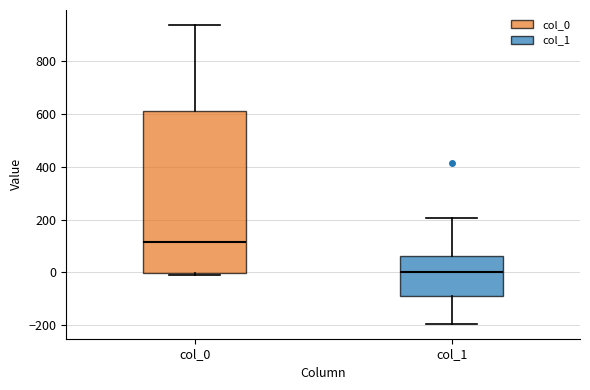

Which box's median line is the lowest?

col_1